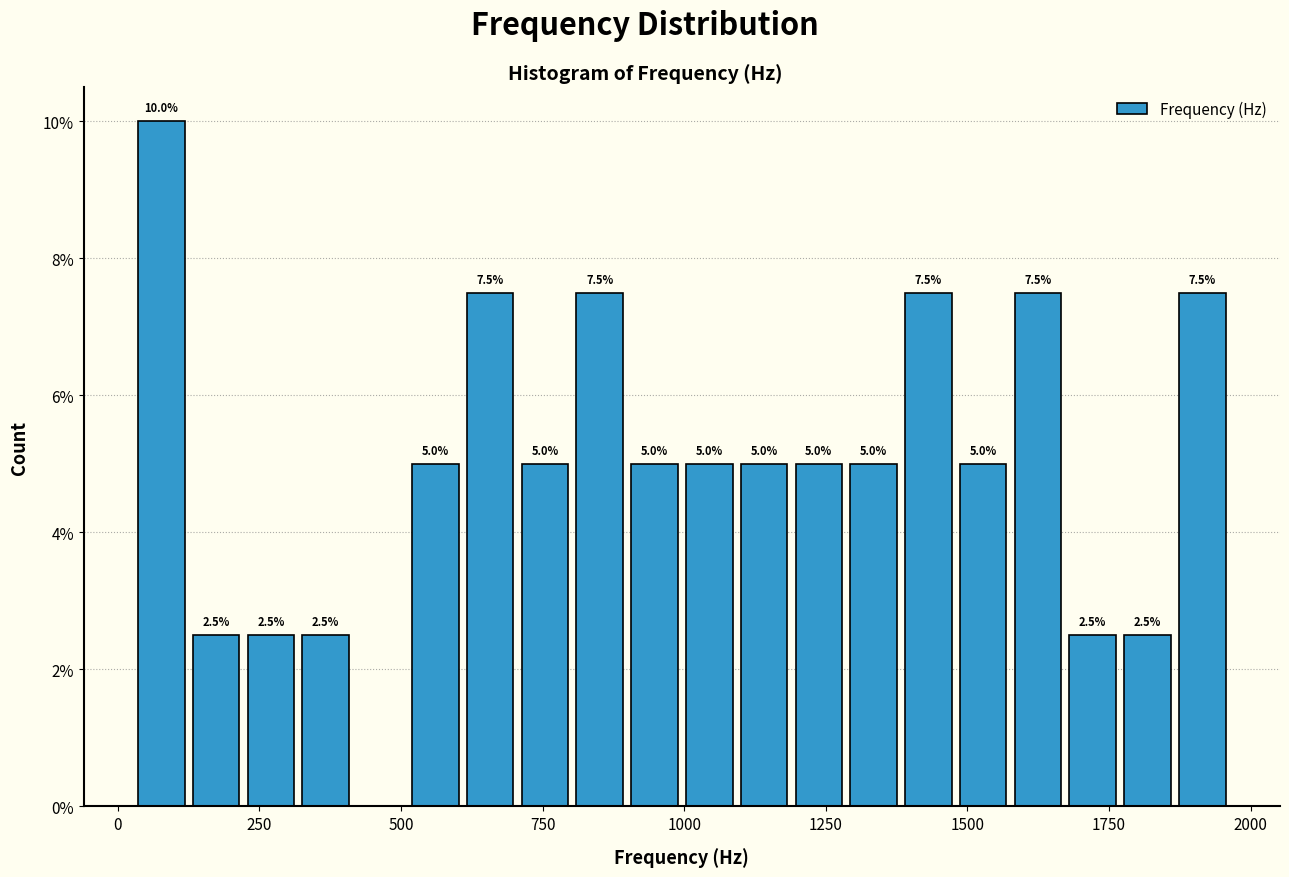

Read against the x-axis, roughly where is the centre of the tallest bar?

100